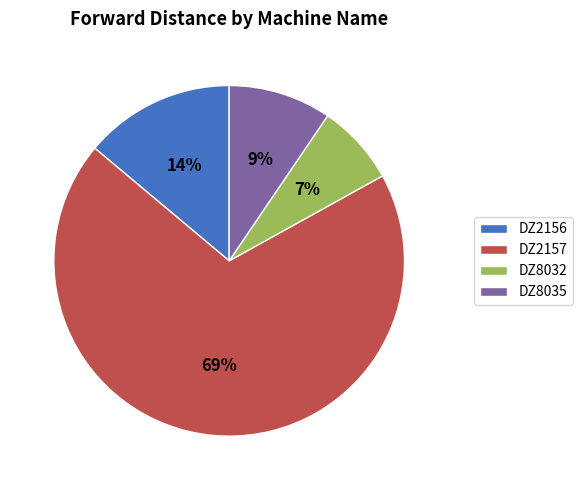

What percentage is the DZ8035 slice, to the nearest percent?

9%